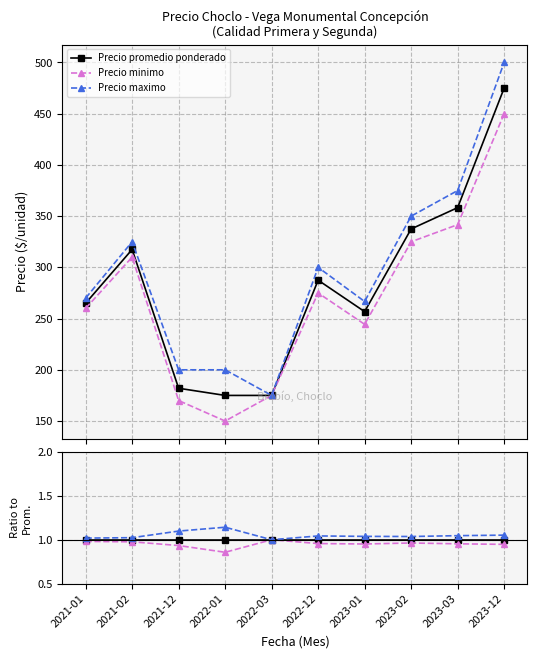

Where is Precio maximo nearest to the value 1?

2022-03